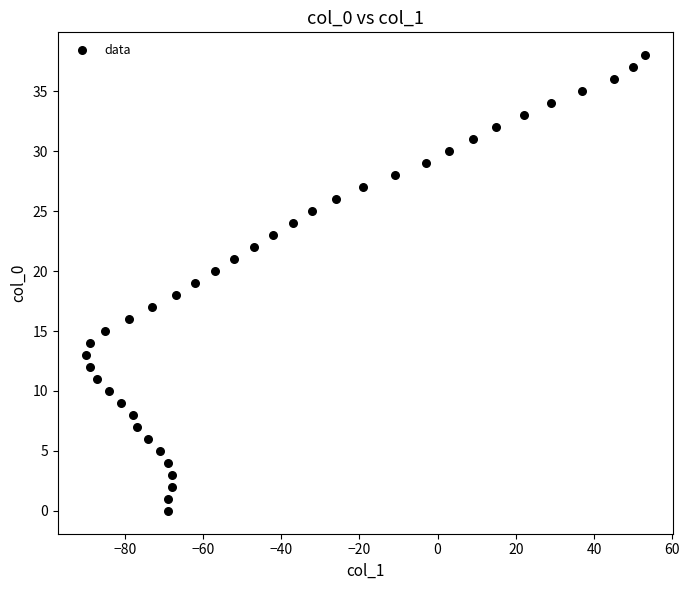

What is the range of X values (max minus min)?

143